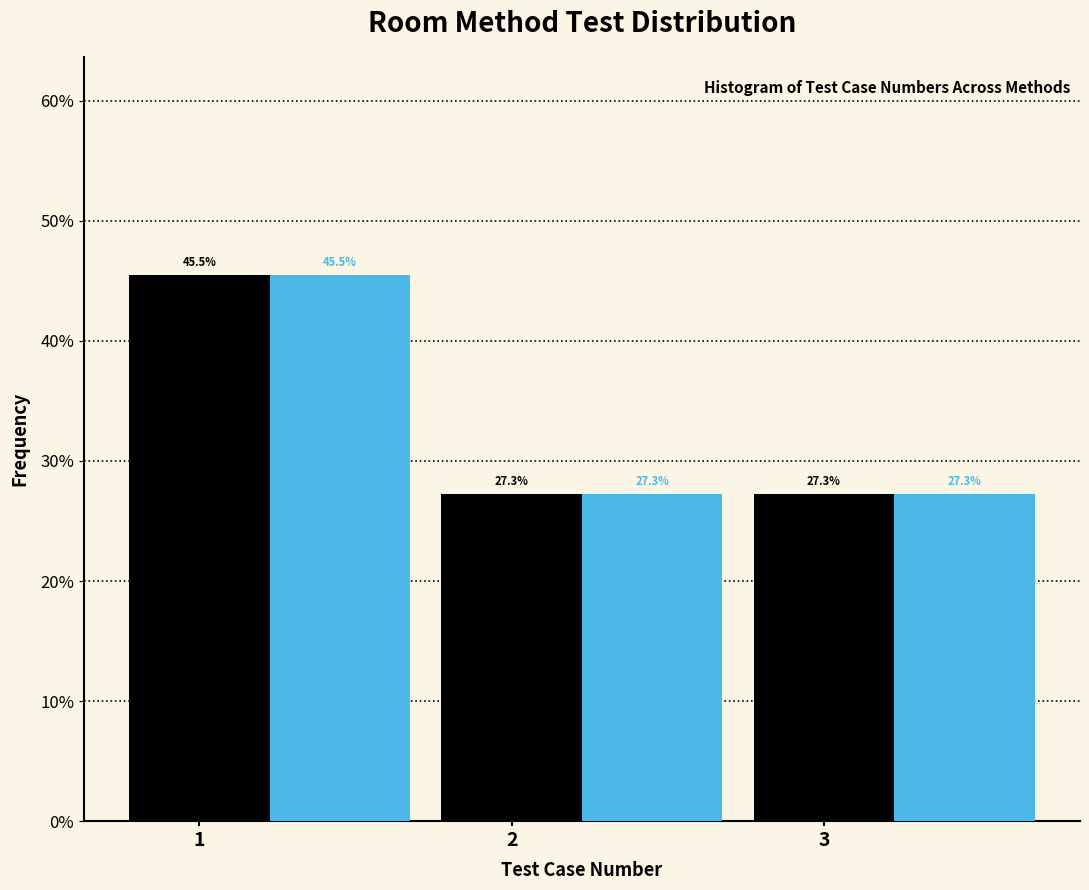

Does the chart contain stacked bars?

No